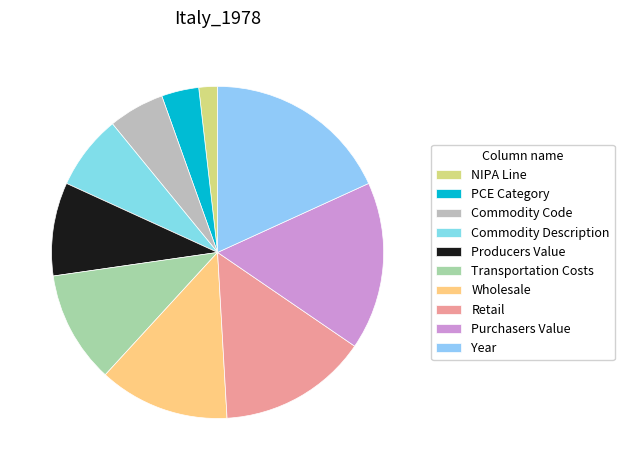

To the nearest percent, what is the difference between the Commodity Code and NIPA Line slice percentages?

4%